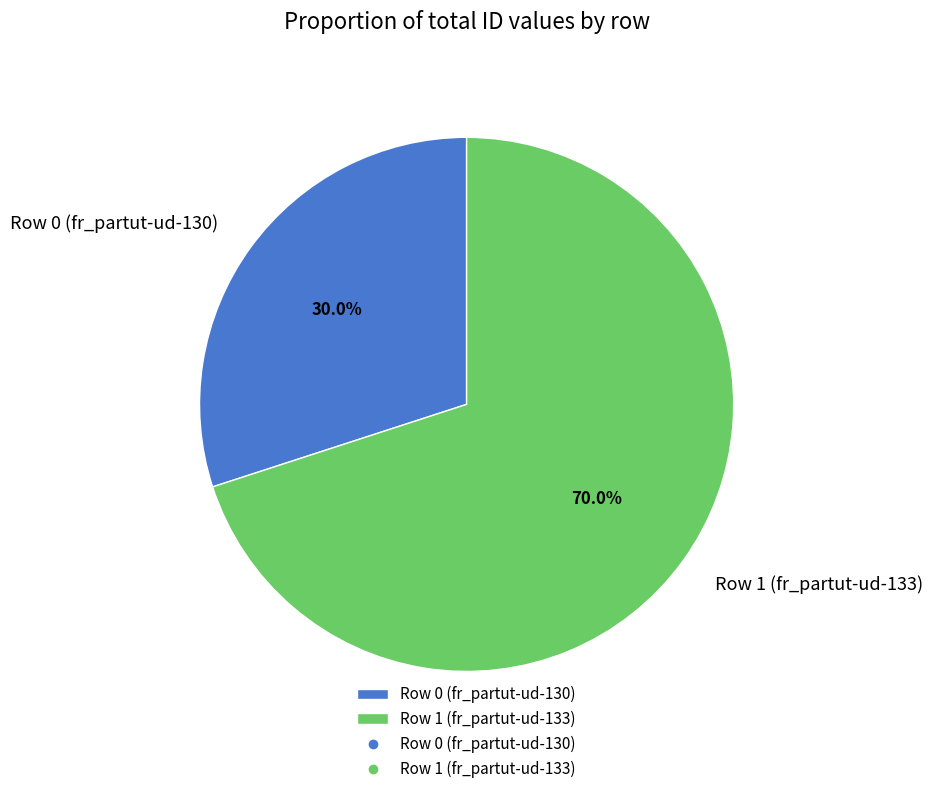

To the nearest percent, what percentage of the pie is Row 0 (fr_partut-ud-130)?

30%